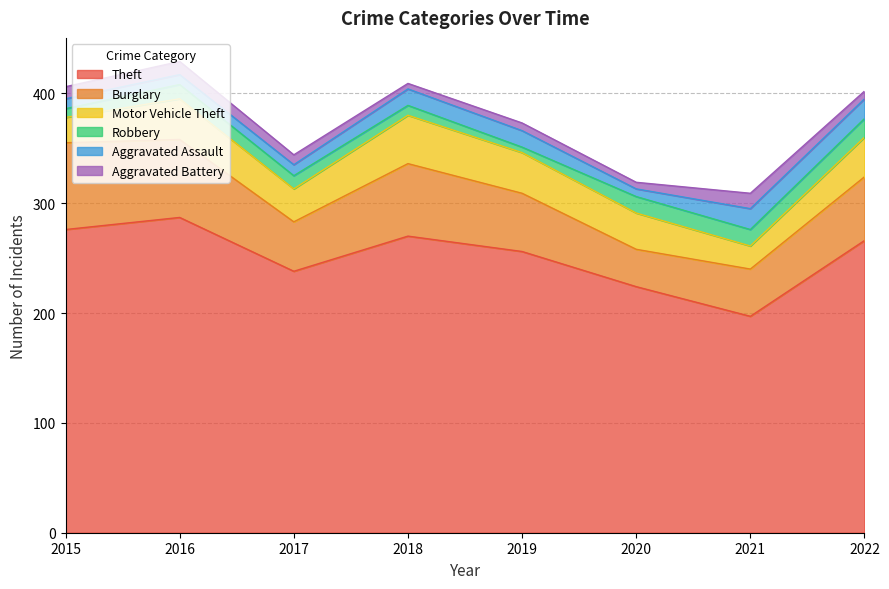

Which has a higher value, 2017 or 2019?

2019